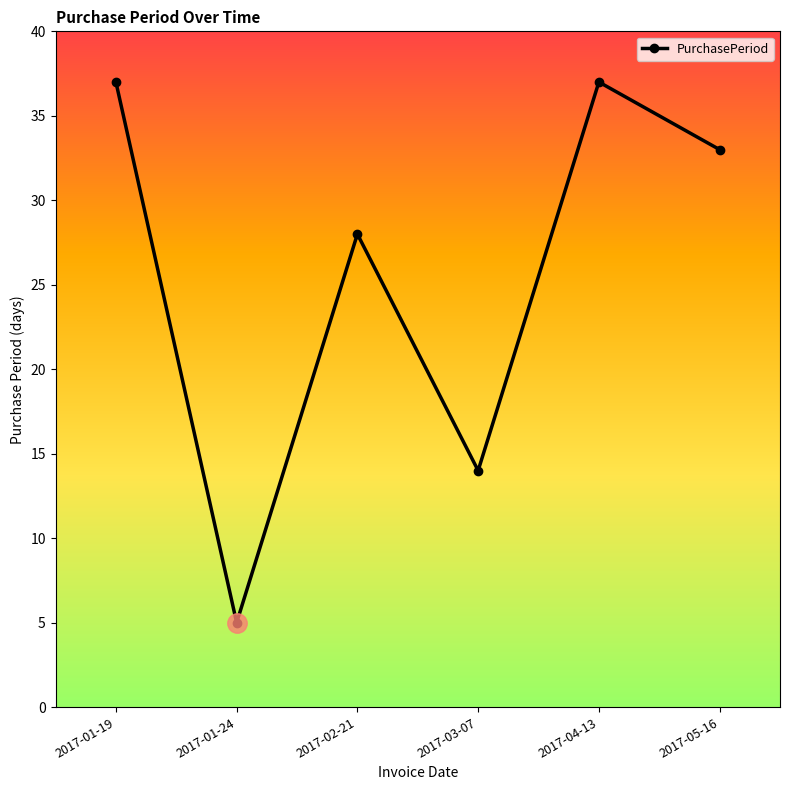

What is the label of the 5th point from the left?

2017-04-13